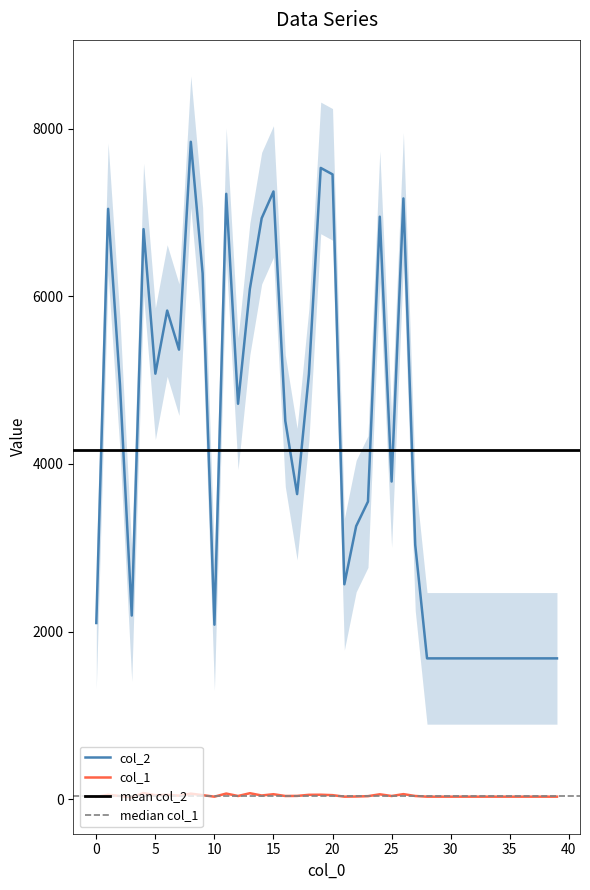

Is the value of col_1 at 25 greater than the value of col_2 at 29?

No